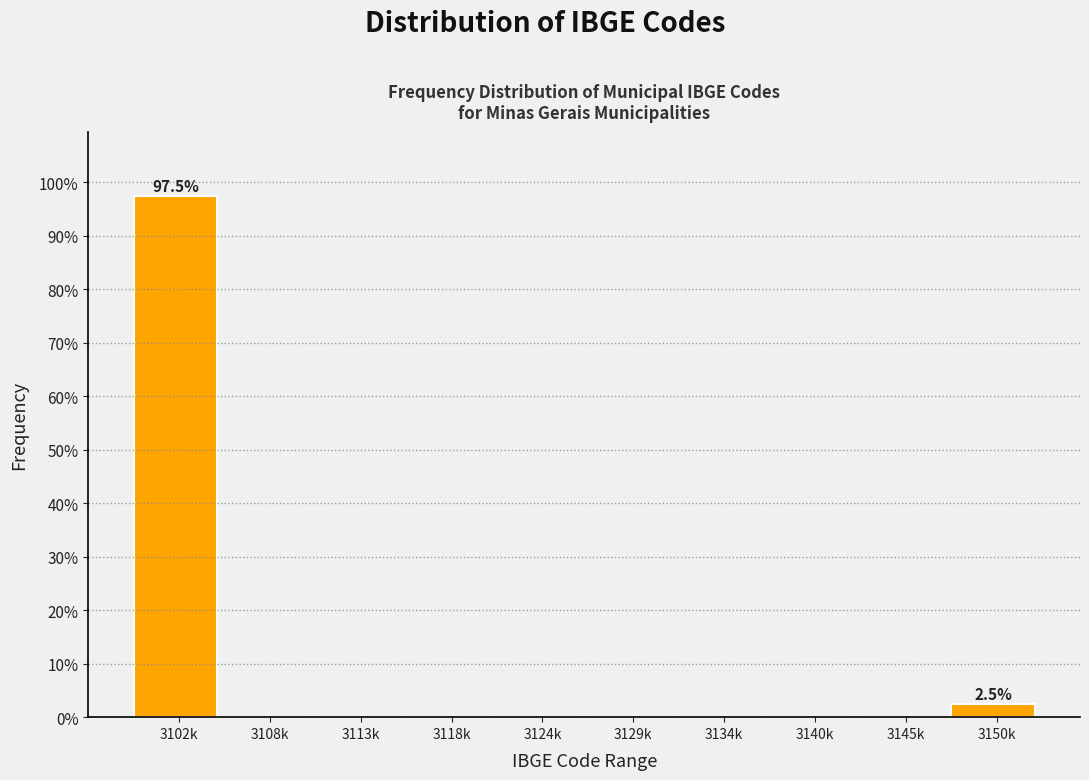

Reading left to right, extract all data points from this chart.

3102k=97.5	3108k=0.0	3113k=0.0	3118k=0.0	3124k=0.0	3129k=0.0	3134k=0.0	3140k=0.0	3145k=0.0	3150k=2.5